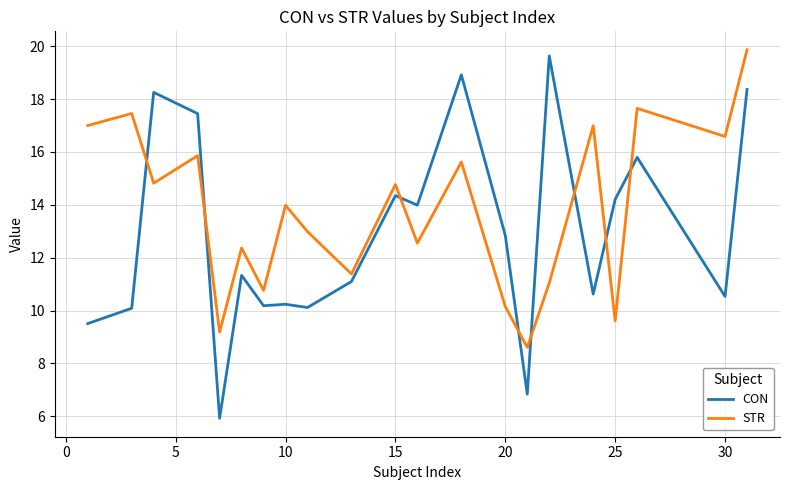

List the series in order of their overall mean, highest first.

STR, CON